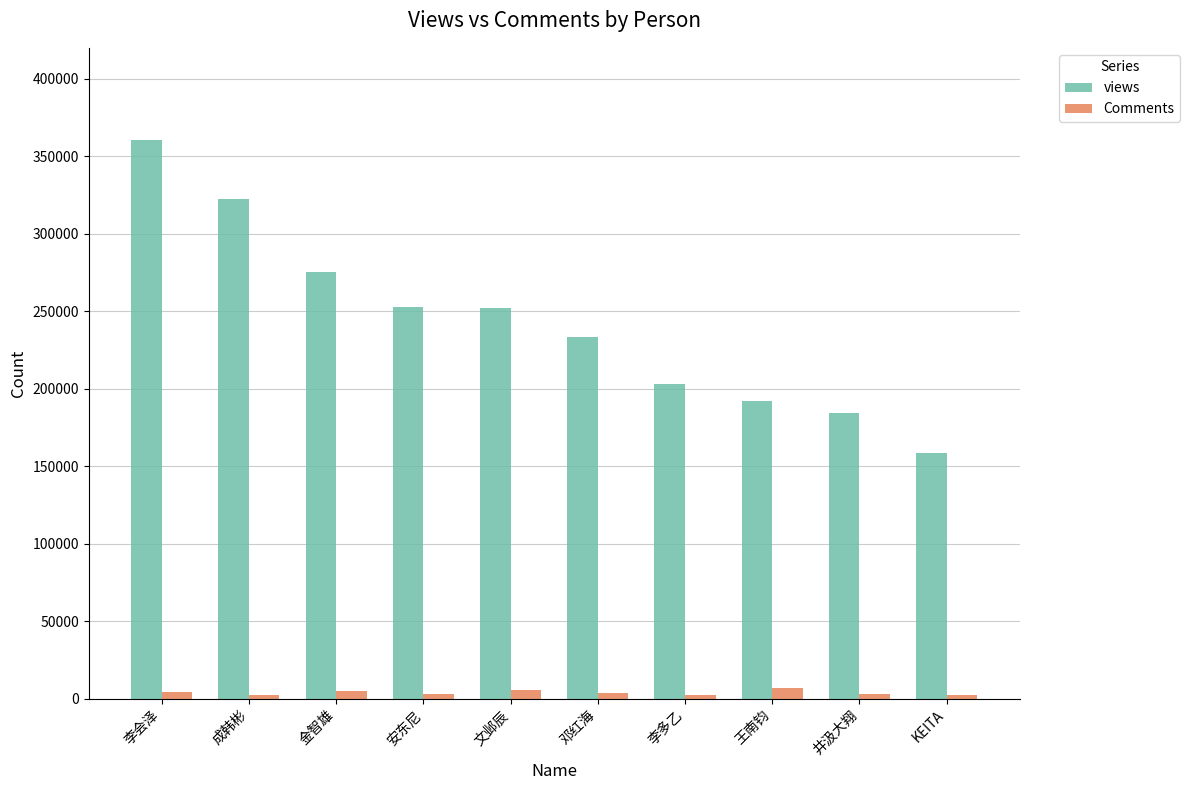

What is the sum of all views values?

2434006